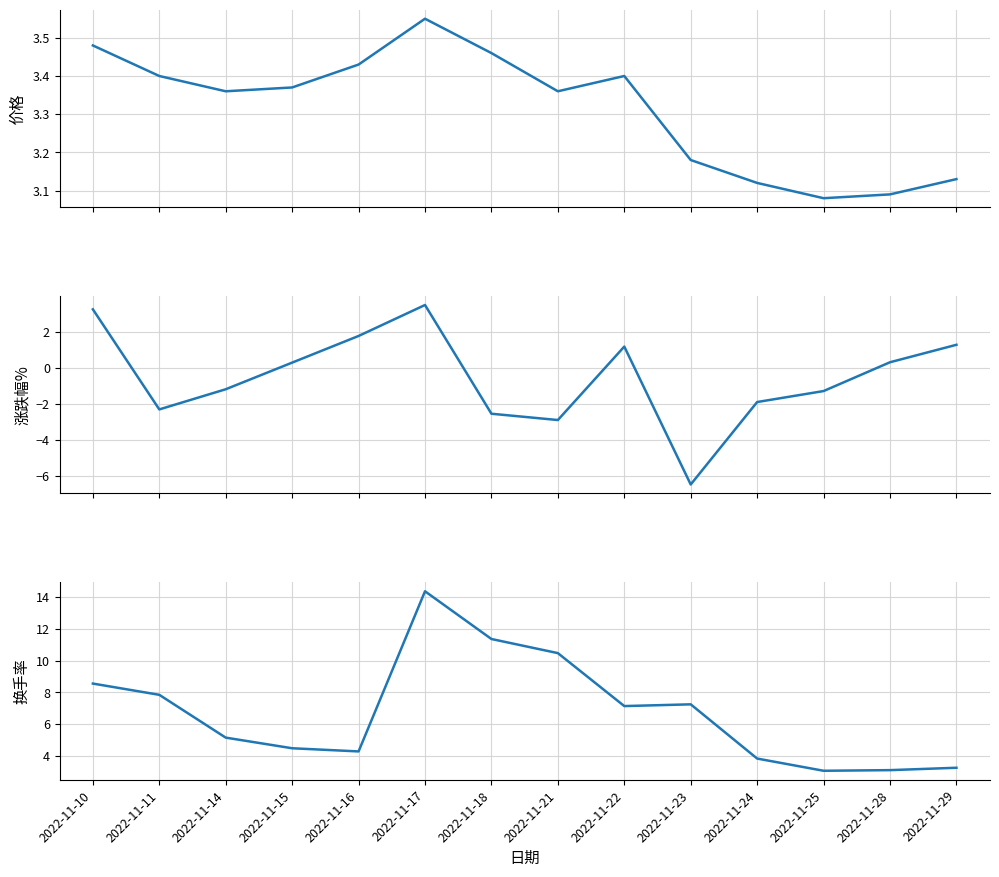

Where is the first local maximum for 涨跌幅%?

2022-11-17